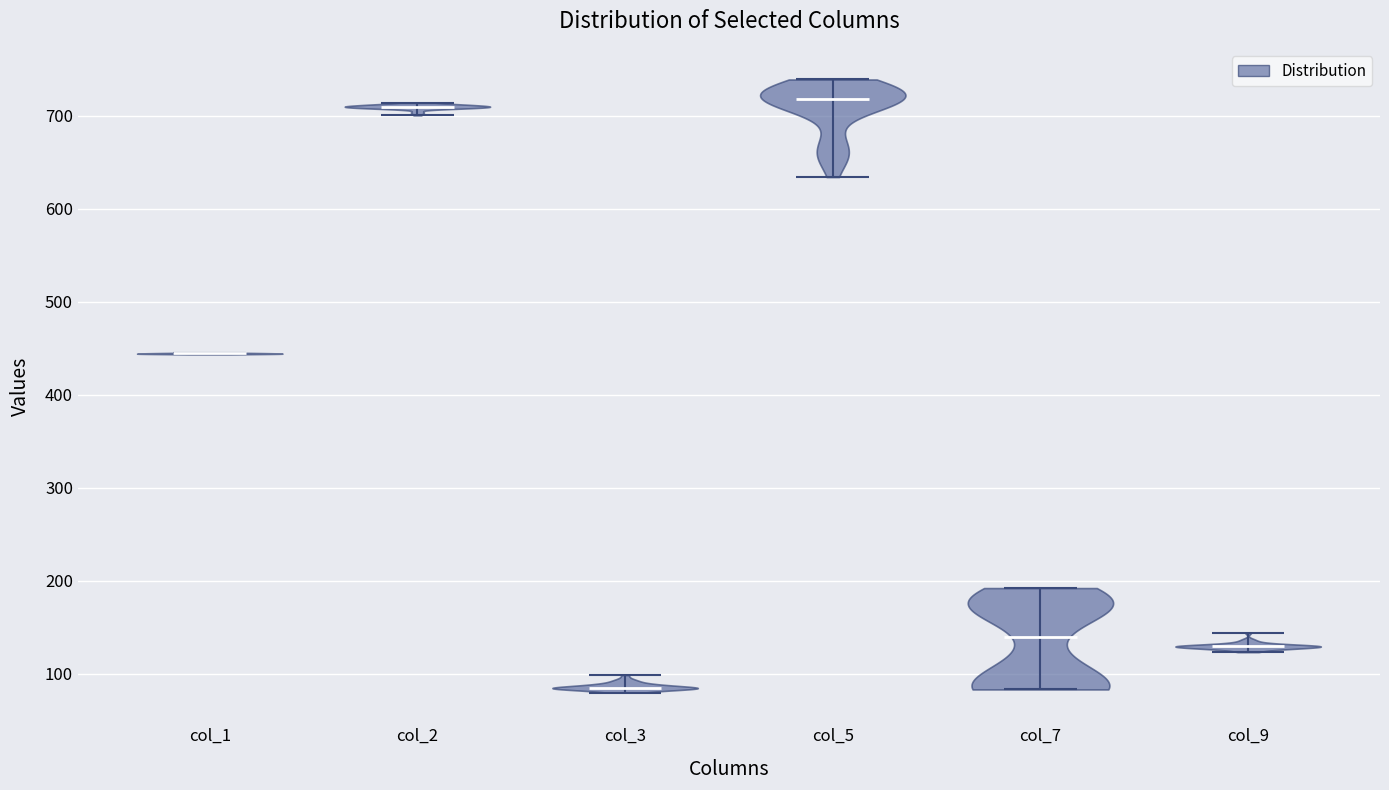

Reading left to right, read every violin against the y-axis: where its median line is, and the lowest and highest points it reaches. The values are not printed on the chart, so give them approximately, as read against the axis.

col_1: median line 440, lowest point 440, highest point 450
col_2: median line 710, lowest point 700, highest point 710
col_3: median line 80, lowest point 80, highest point 100
col_5: median line 720, lowest point 630, highest point 740
col_7: median line 140, lowest point 80, highest point 190
col_9: median line 130, lowest point 120, highest point 140